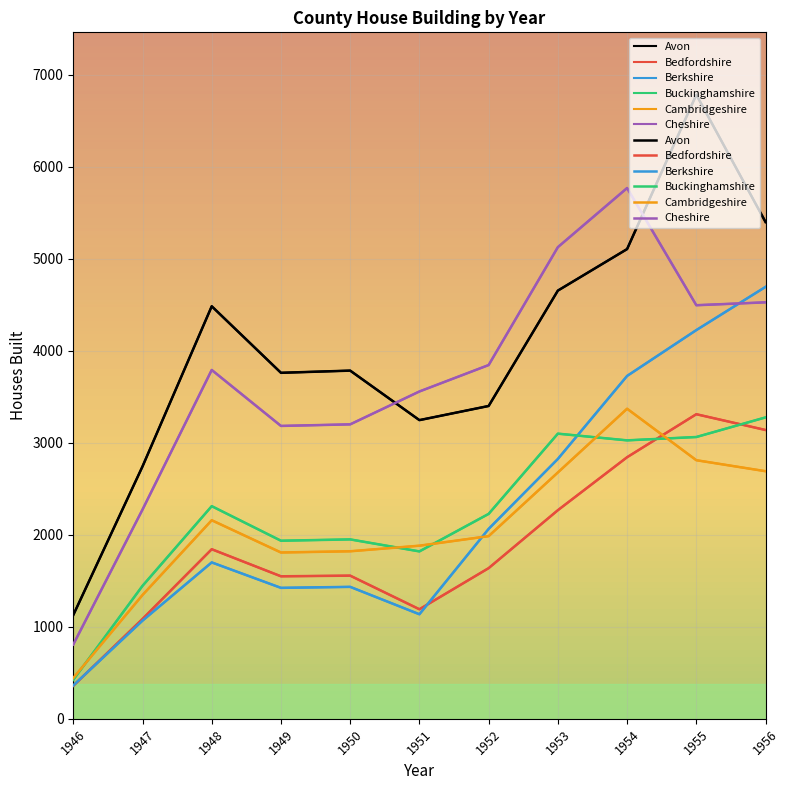

Where is the first local minimum for Avon?

1949